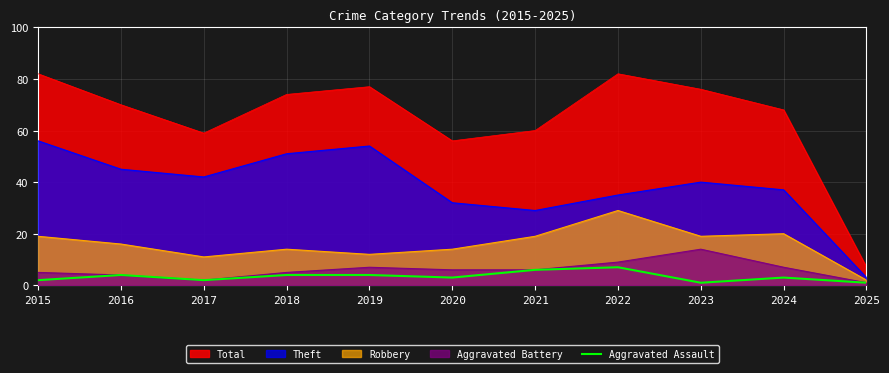

Reading left to right, extract all data points from this chart.

2	4	2	4	4	3	6	7	1	3	1